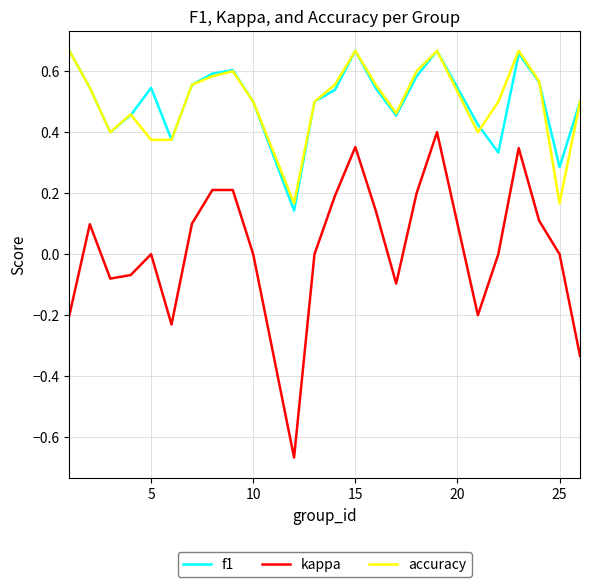

Which series has the widest spread of values?

kappa